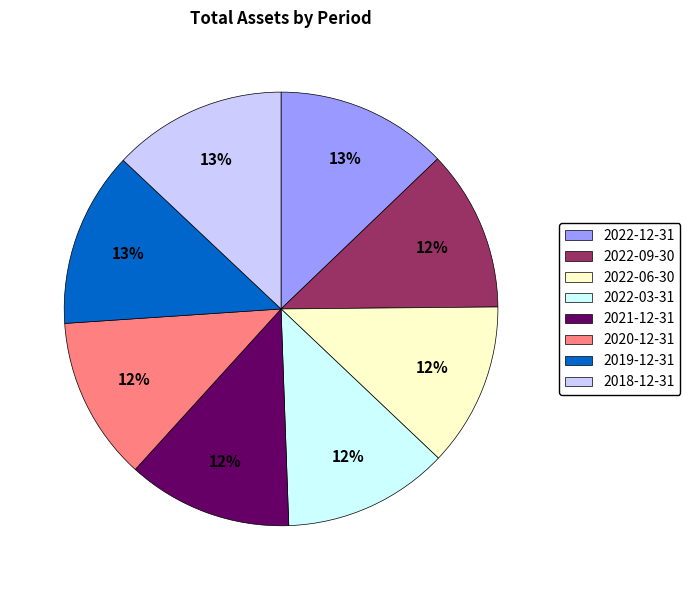

To the nearest percent, what is the average slice percentage?

12%